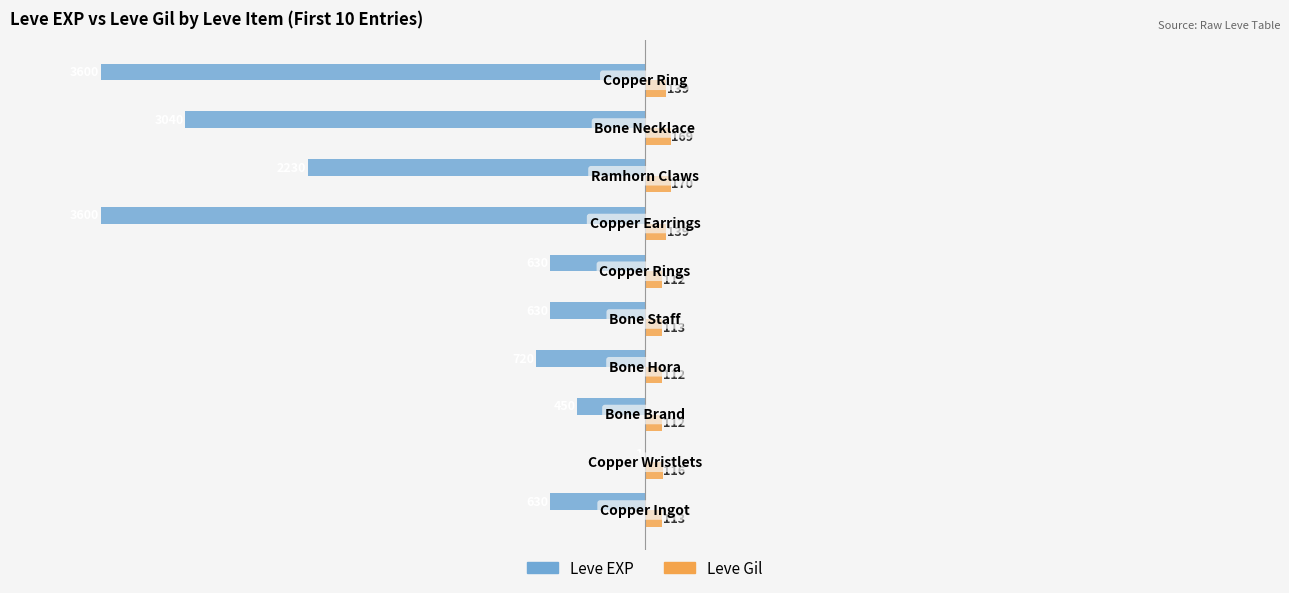

What is the sum of all Leve Gil values?

1295